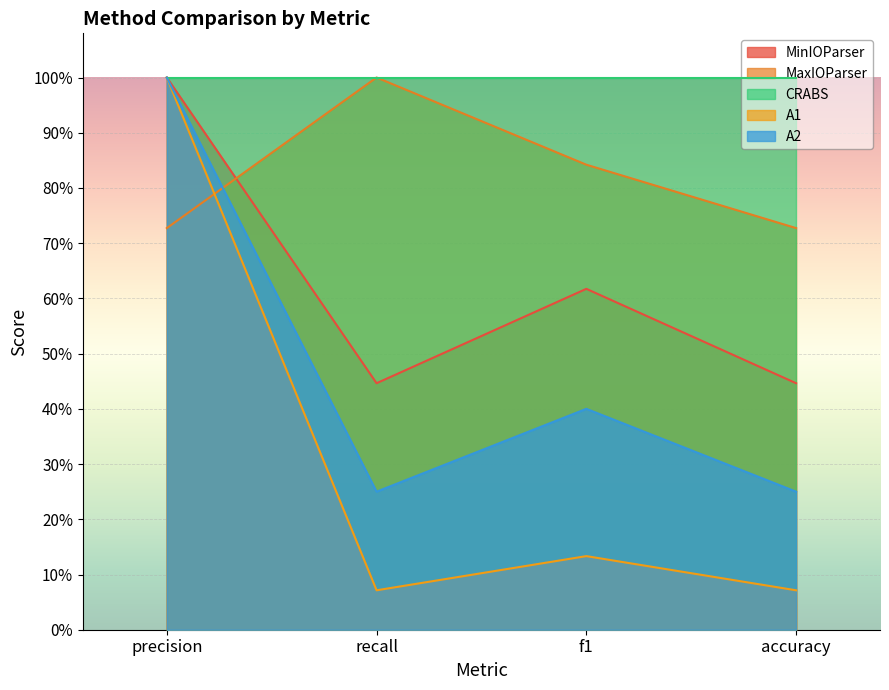

What are all the series names shown in the legend?

MinIOParser, MaxIOParser, CRABS, A1, A2